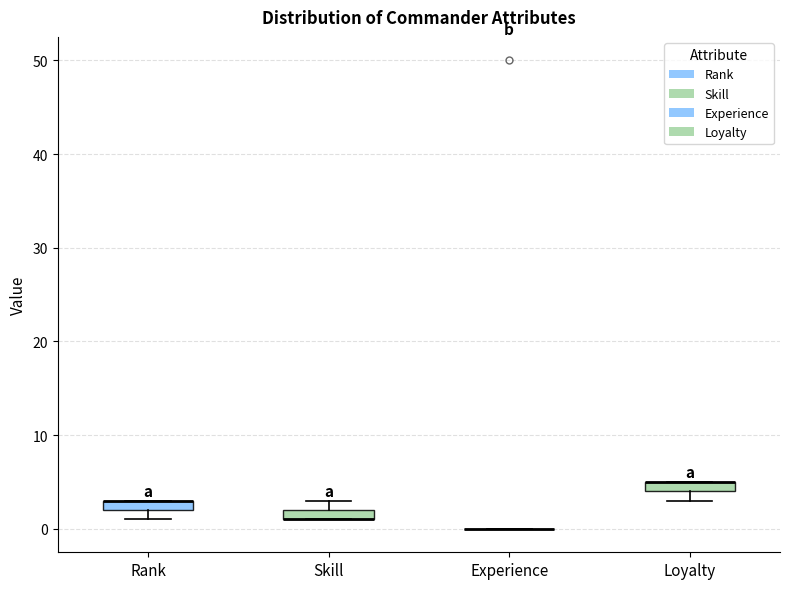

Where is the upper edge of the box for Skill on the y-axis? The values are not printed on the chart, so give them approximately, as read against the axis.

2